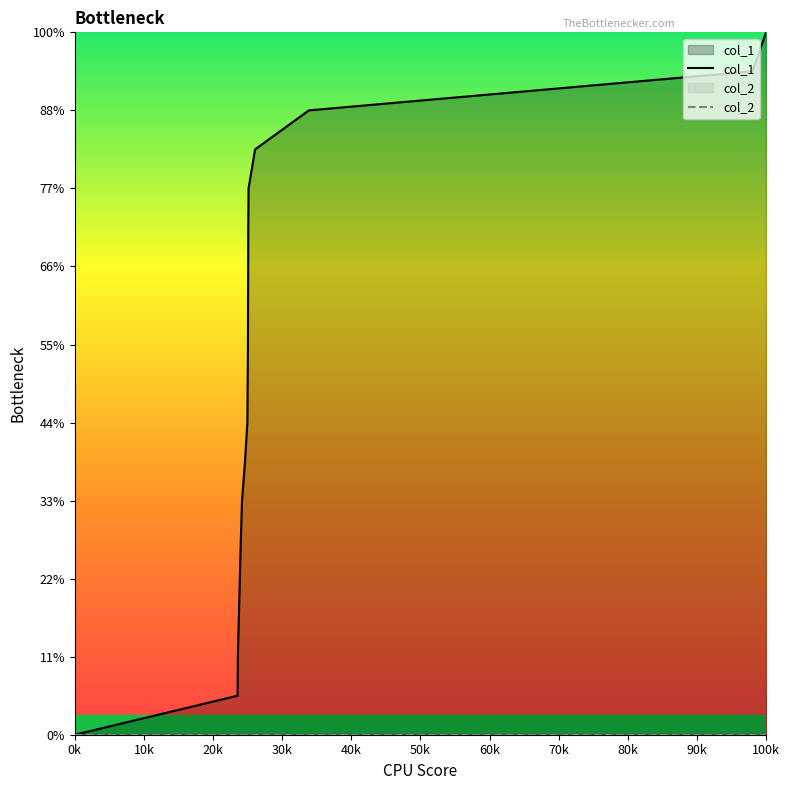

Which series has the largest total across all categories?

col_1